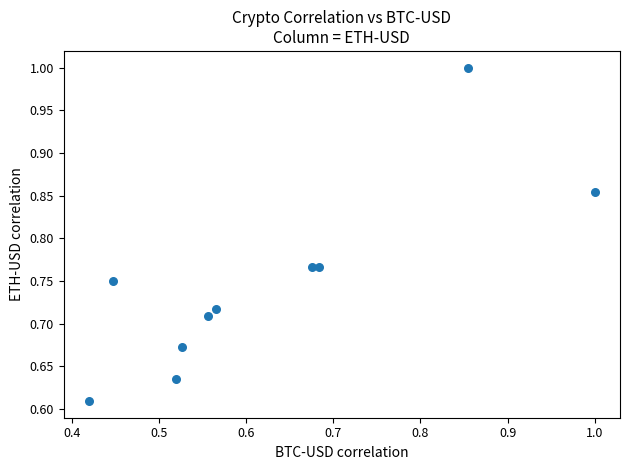

What is the range of Y values (max minus min)?

0.4